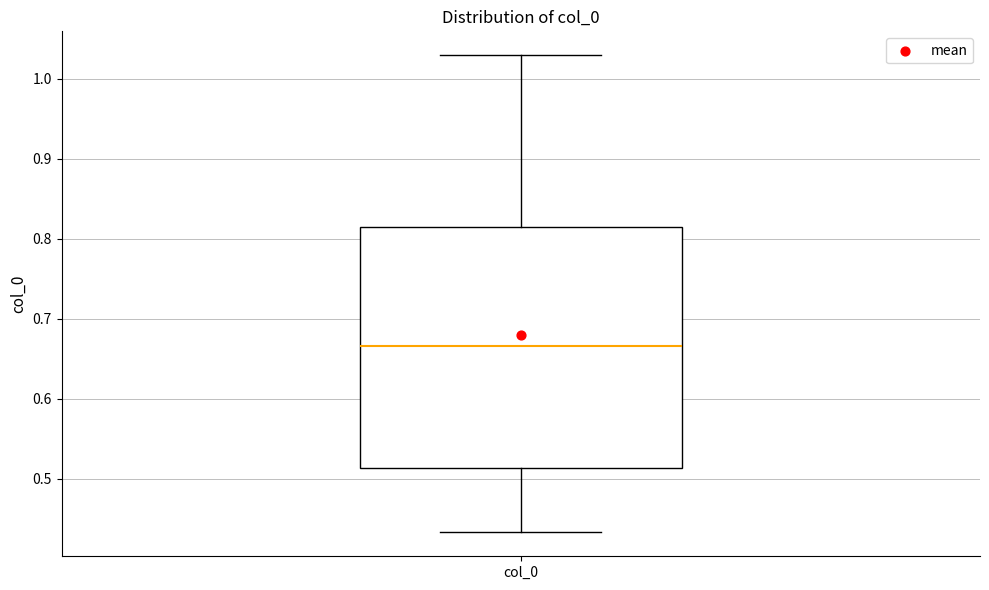

Transcribe this box plot: give where the median line is, the range the box spans, and where the two whiskers end, as read against the y-axis. The values are not printed on the chart, so give them approximately, as read against the axis.

median 0.67, box 0.51 to 0.81, whiskers 0.43 to 1.03